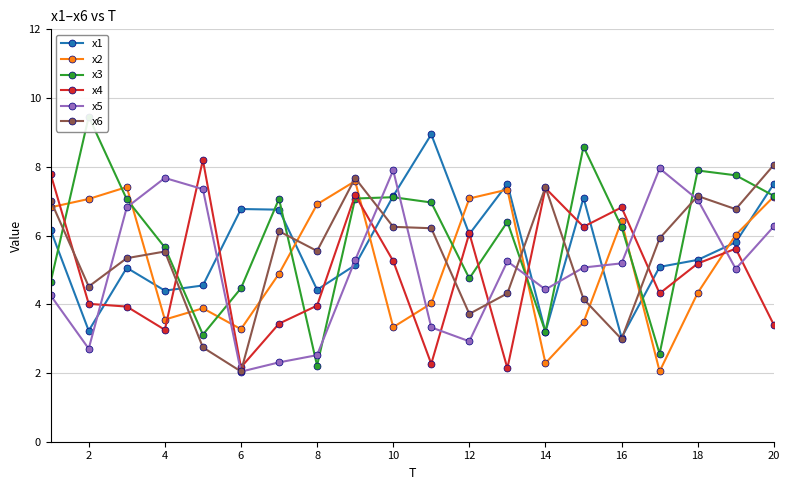

Which series ends up on top after the final intersection of x5 and x6?

x6